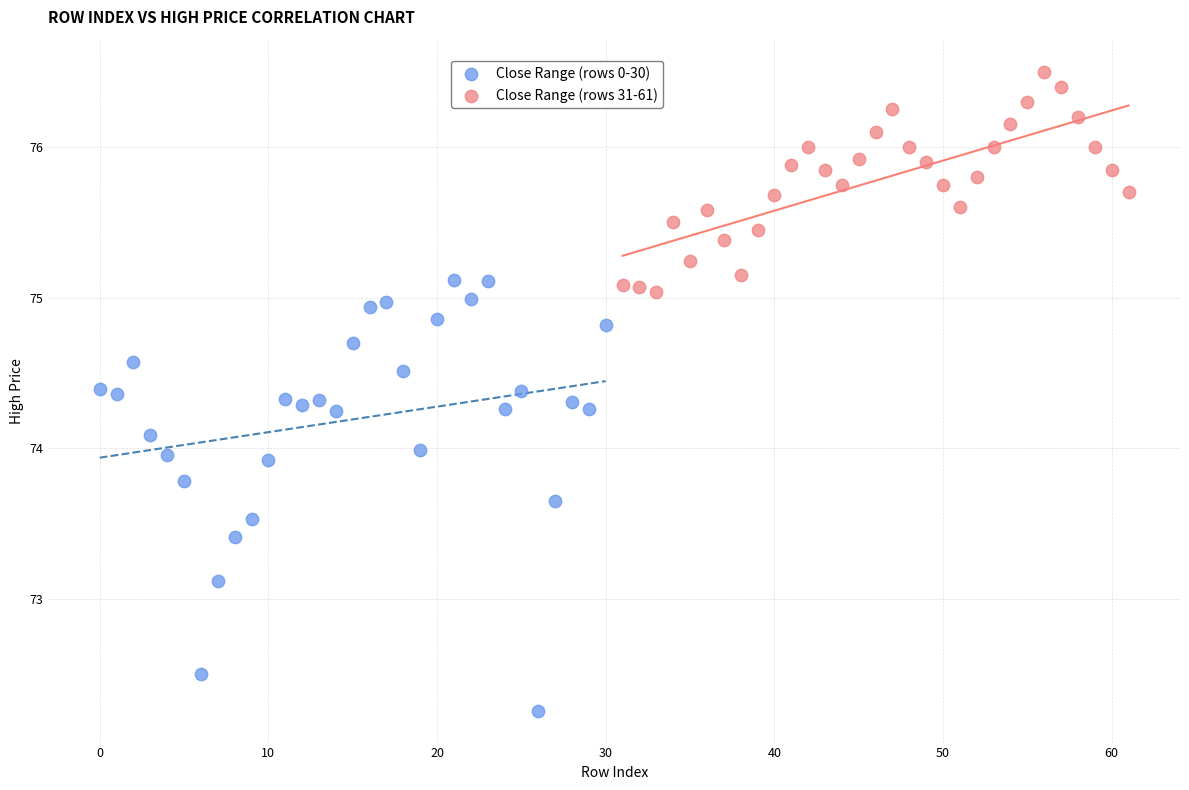

Which series contains the lowest Y value?

Close Range (rows 0-30)